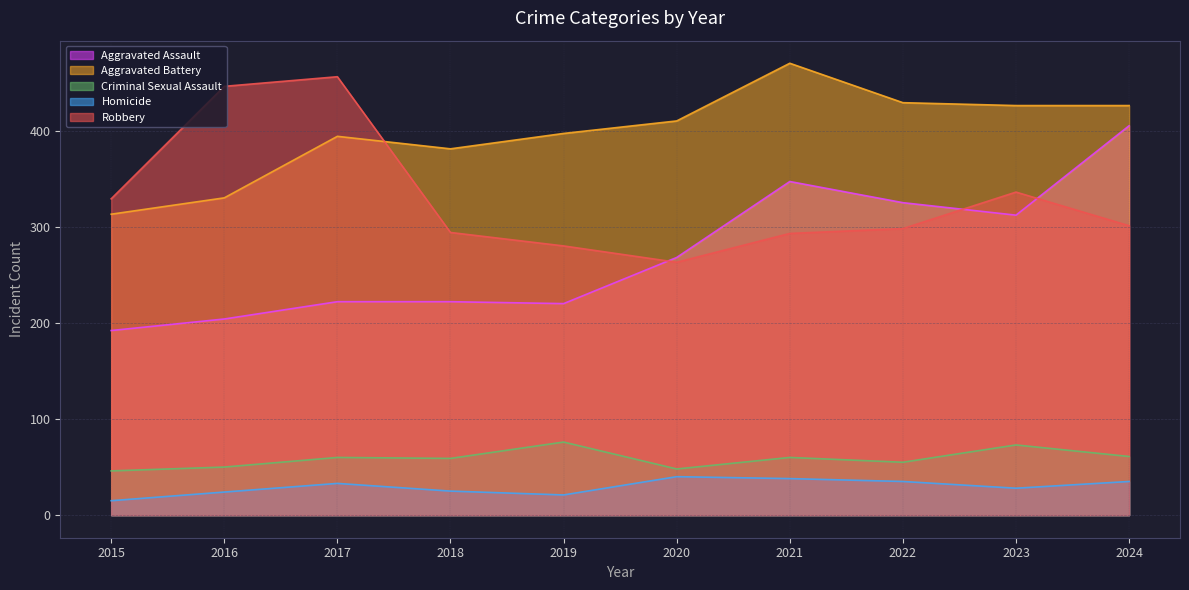

Reading left to right, list all the values displayed in this chart.

Aggravated Assault: 192	204	222	222	220	268	347	325	312	405
Aggravated Battery: 313	330	394	381	397	410	470	429	426	426
Criminal Sexual Assault: 46	50	60	59	76	48	60	55	73	61
Homicide: 15	24	33	25	21	40	38	35	28	35
Robbery: 329	446	456	294	280	263	293	298	336	301